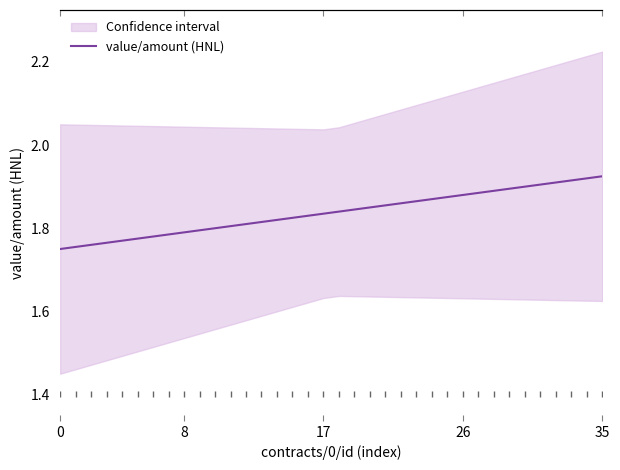

True or false: the data has more than 0 interior local peaks.

False